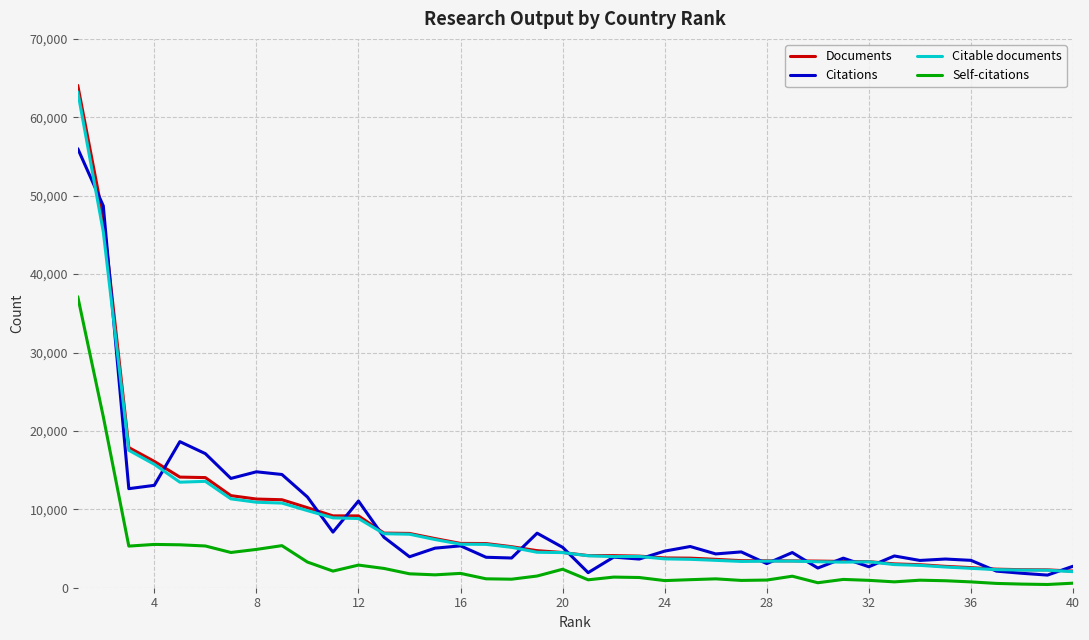

True or false: Self-citations and Documents intersect in this chart.

False